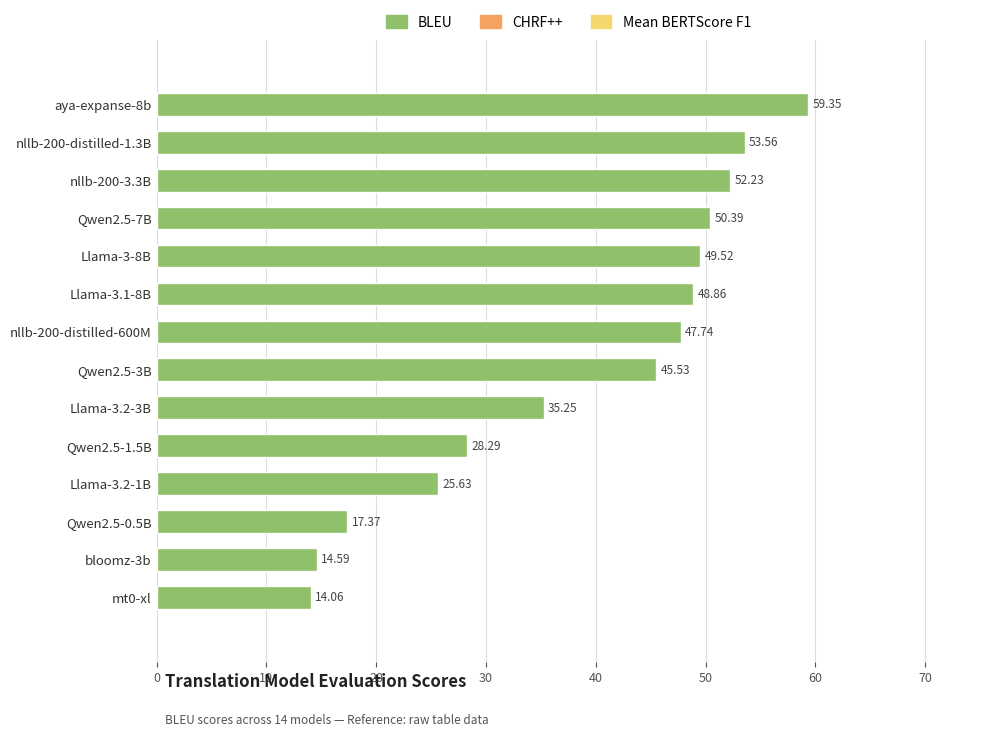

Between nllb-200-3.3B and Llama-3.2-3B, which is larger?

nllb-200-3.3B